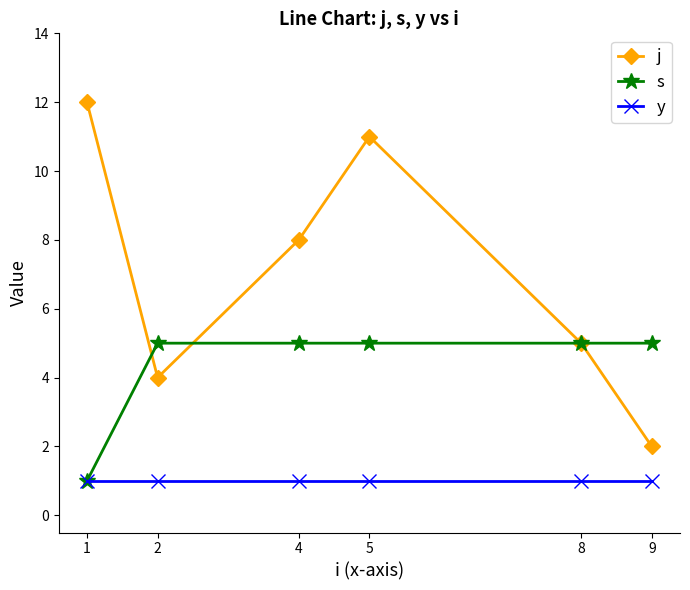

How many values in the j series are below 8?

3